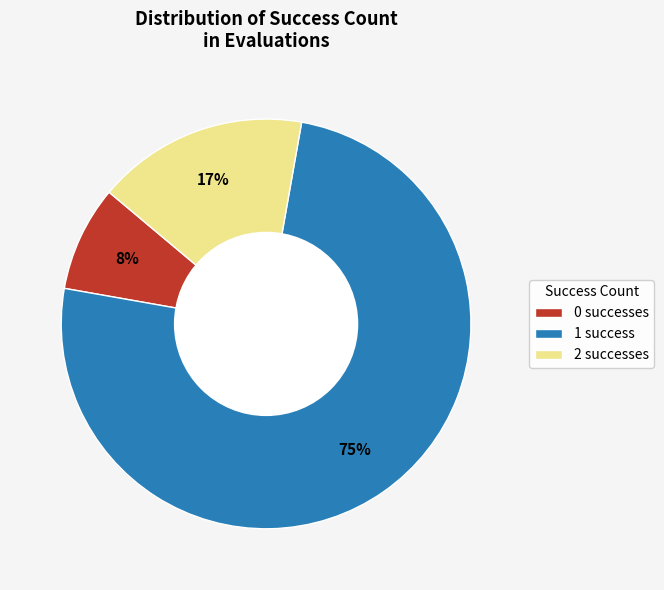

Does 1 success represent more than half of the total?

Yes